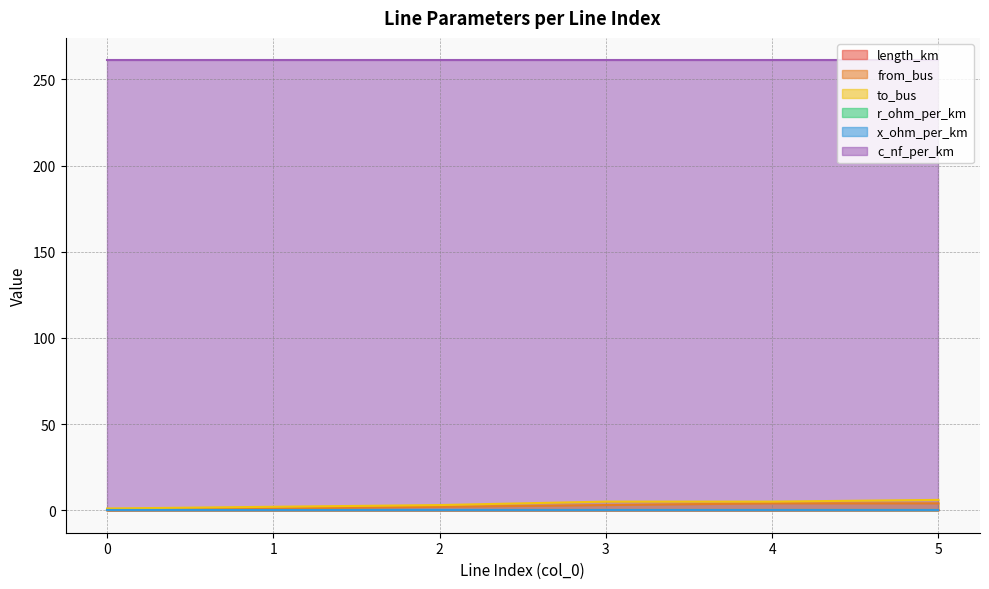

Which series has the widest spread of values?

to_bus